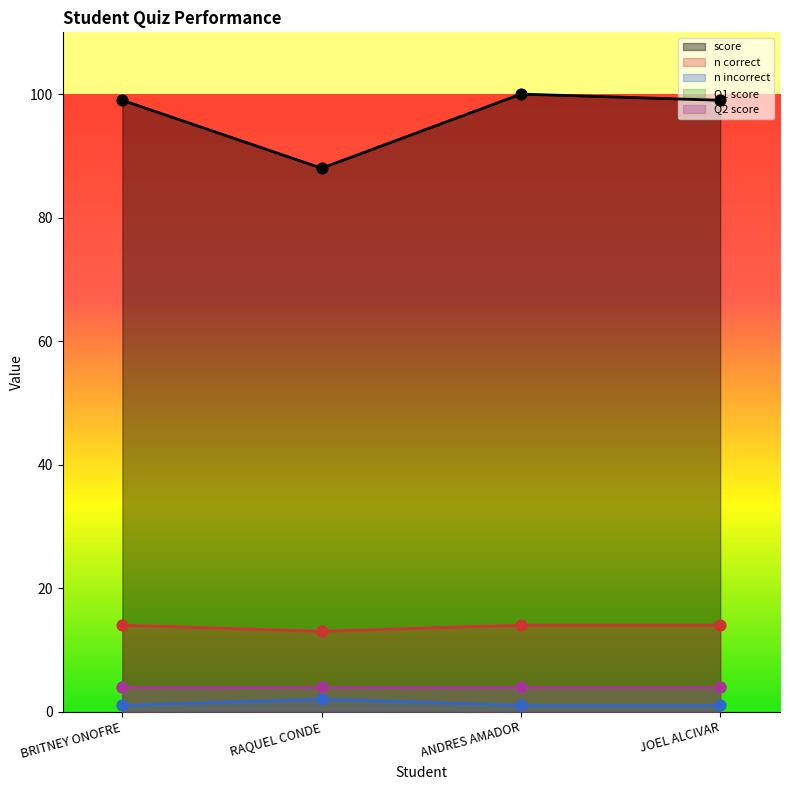

The value of n correct at BRITNEY ONOFRE is 9. True or false?

False